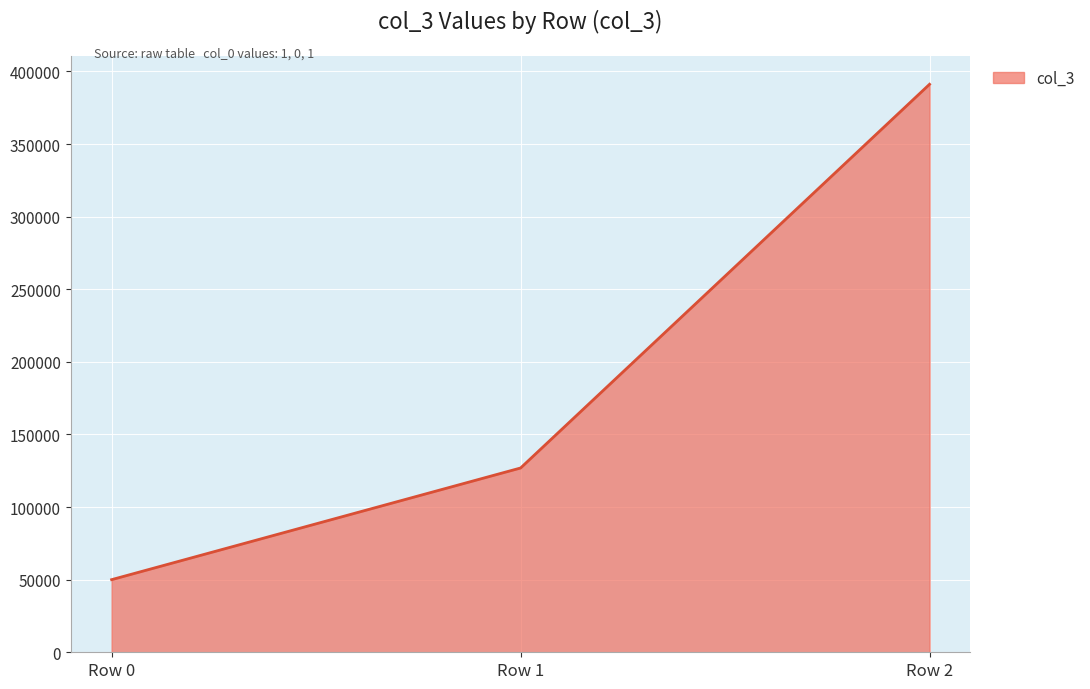

What is the smallest value displayed?

50018